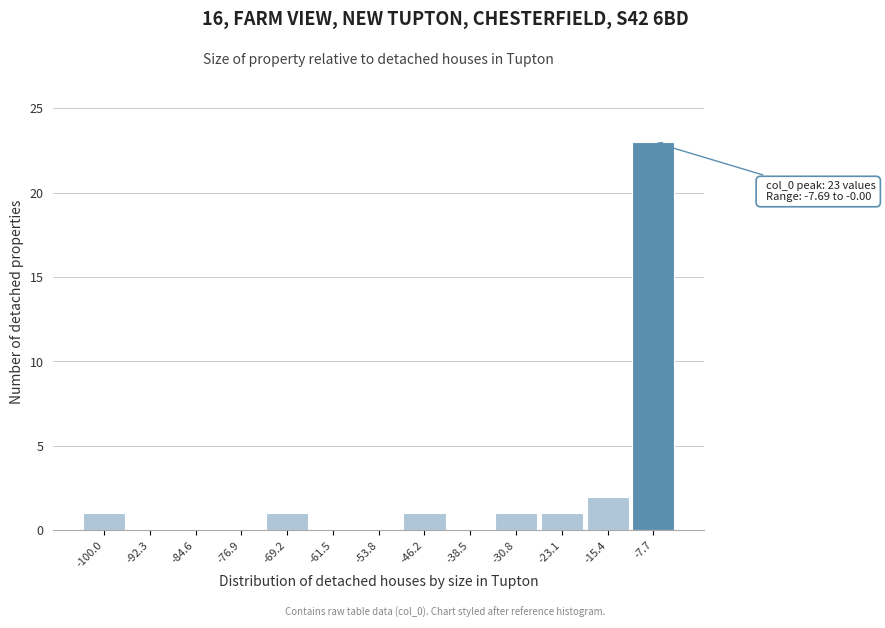

Reading right to left, transcribe all the data shown in this chart.

-7.7=23	-15.4=2	-23.1=1	-30.8=1	-38.5=0	-46.2=1	-53.8=0	-61.5=0	-69.2=1	-76.9=0	-84.6=0	-92.3=0	-100.0=1